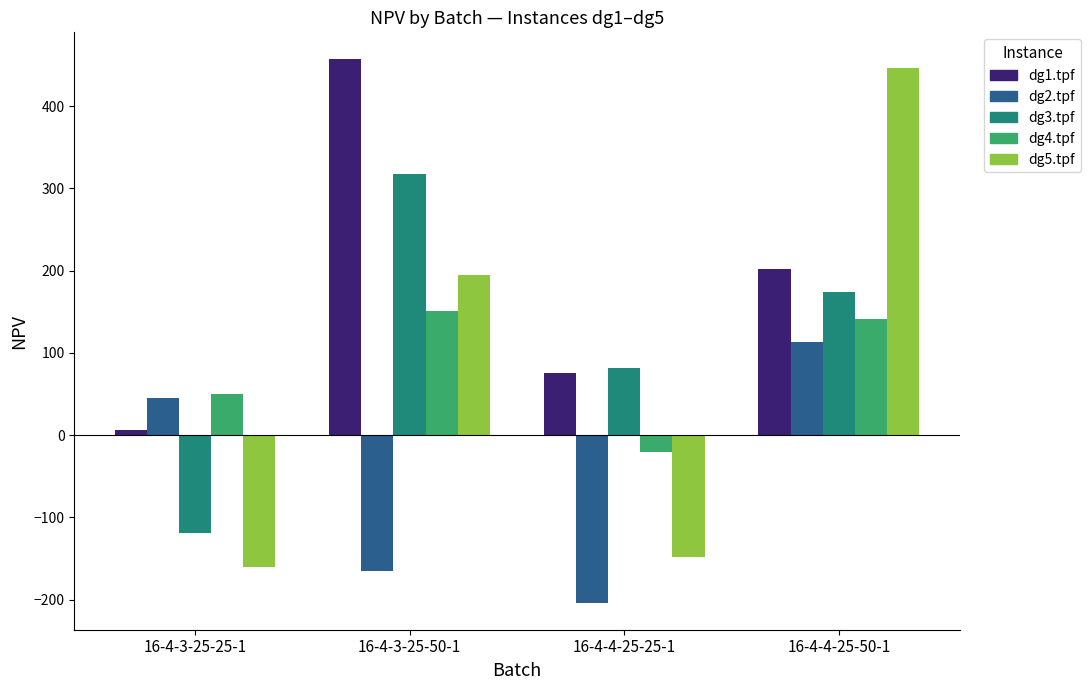

Reading left to right, what are all the values shown in this chart?

dg1.tpf: 6.8	456.8	75.4	201.5
dg2.tpf: 45.7	-165.1	-203.4	112.9
dg3.tpf: -118.9	318.0	81.6	174.5
dg4.tpf: 50.0	151.5	-20.6	141.7
dg5.tpf: -159.7	194.3	-147.6	445.9